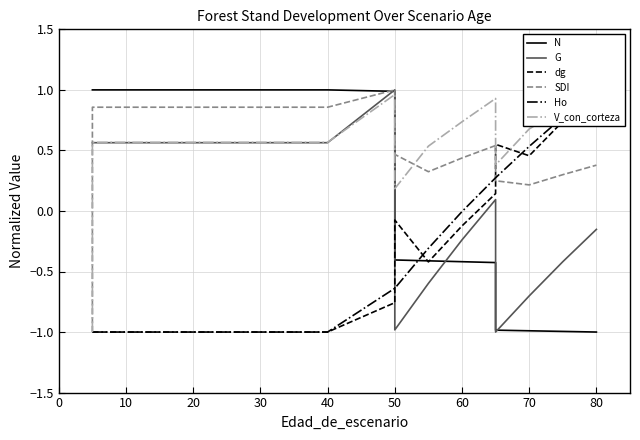

Reading left to right, transcribe all the data shown in this chart.

N: 1.0	1.0	1.0	1.0	1.0	1.0	1.0	1.0	1.0	1.0	1.0	-0.4	-0.4	-0.4	-0.4	-1.0	-1.0	-1.0	-1.0
G: 0.6	0.6	0.6	0.6	0.6	0.6	0.6	0.6	0.6	0.6	1.0	-1.0	-0.6	-0.2	0.1	-1.0	-0.7	-0.4	-0.2
dg: -1.0	-1.0	-1.0	-1.0	-1.0	-1.0	-1.0	-1.0	-1.0	-1.0	-0.8	-0.1	-0.4	-0.1	0.1	0.6	0.5	0.7	1.0
SDI: -1.0	0.9	0.9	0.9	0.9	0.9	0.9	0.9	0.9	0.9	1.0	0.5	0.3	0.4	0.5	0.2	0.2	0.3	0.4
Ho: -1.0	-1.0	-1.0	-1.0	-1.0	-1.0	-1.0	-1.0	-1.0	-1.0	-0.6	-0.6	-0.3	-0.0	0.3	0.3	0.5	0.8	1.0
V_con_corteza: -1.0	0.6	0.6	0.6	0.6	0.6	0.6	0.6	0.6	0.6	1.0	0.2	0.5	0.7	0.9	0.4	0.7	0.8	1.0